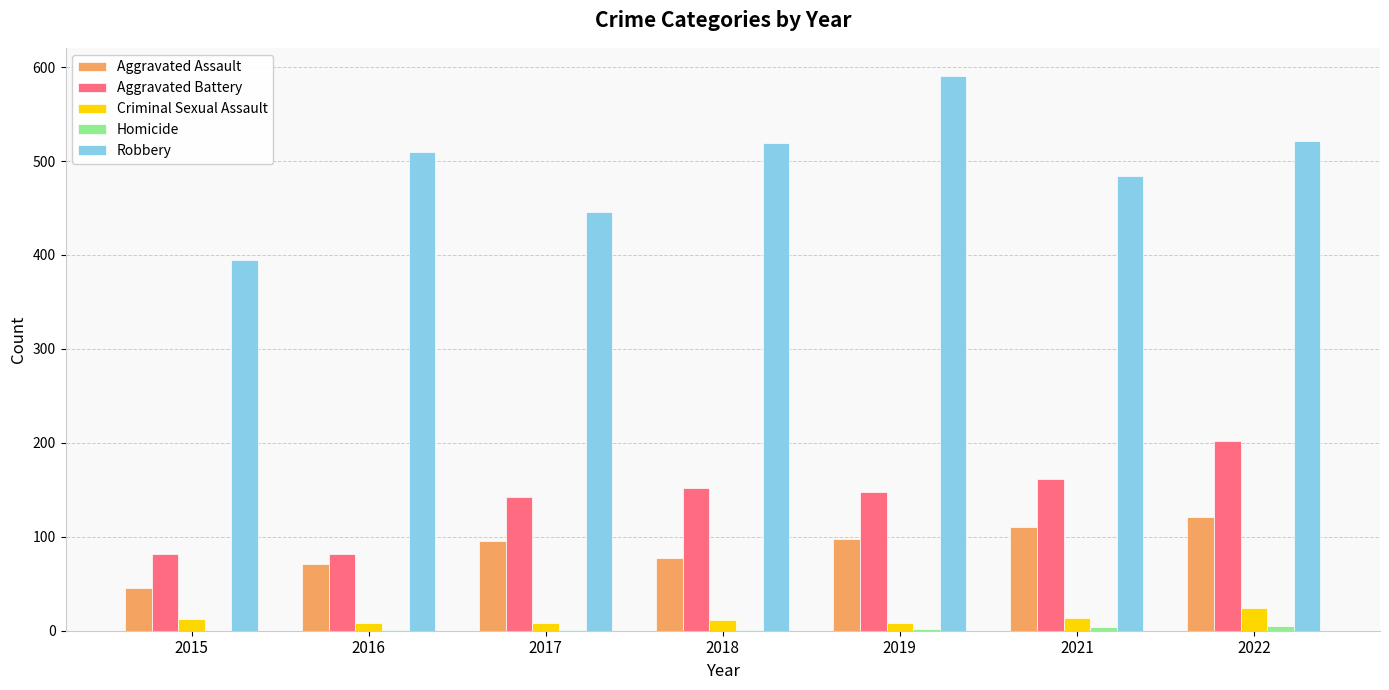

Is it true that Aggravated Assault equals 77 at 2018?

True